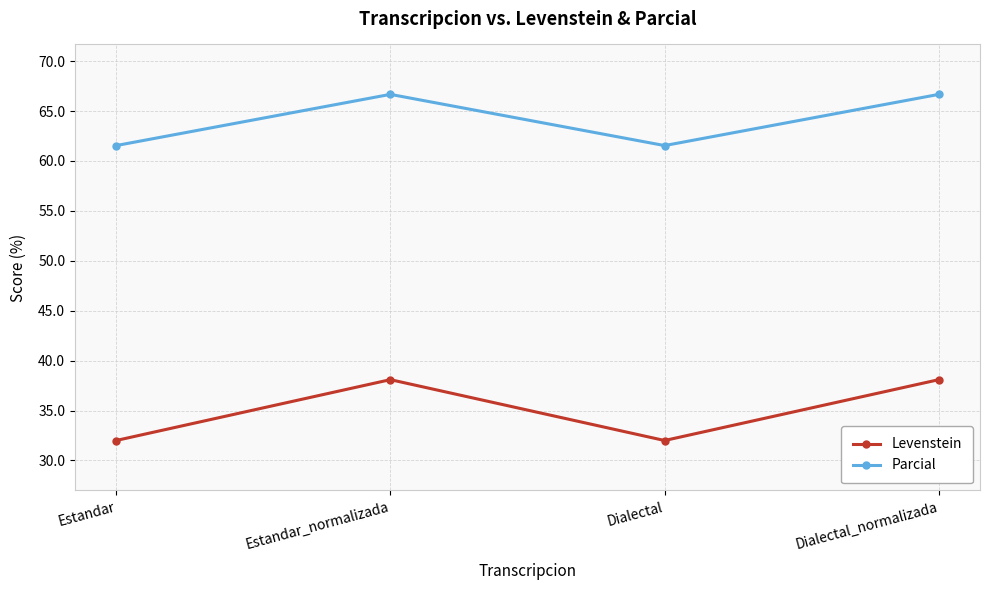

Reading right to left, list all the values displayed in this chart.

Levenstein: 38.1	32.0	38.1	32.0
Parcial: 66.7	61.5	66.7	61.5